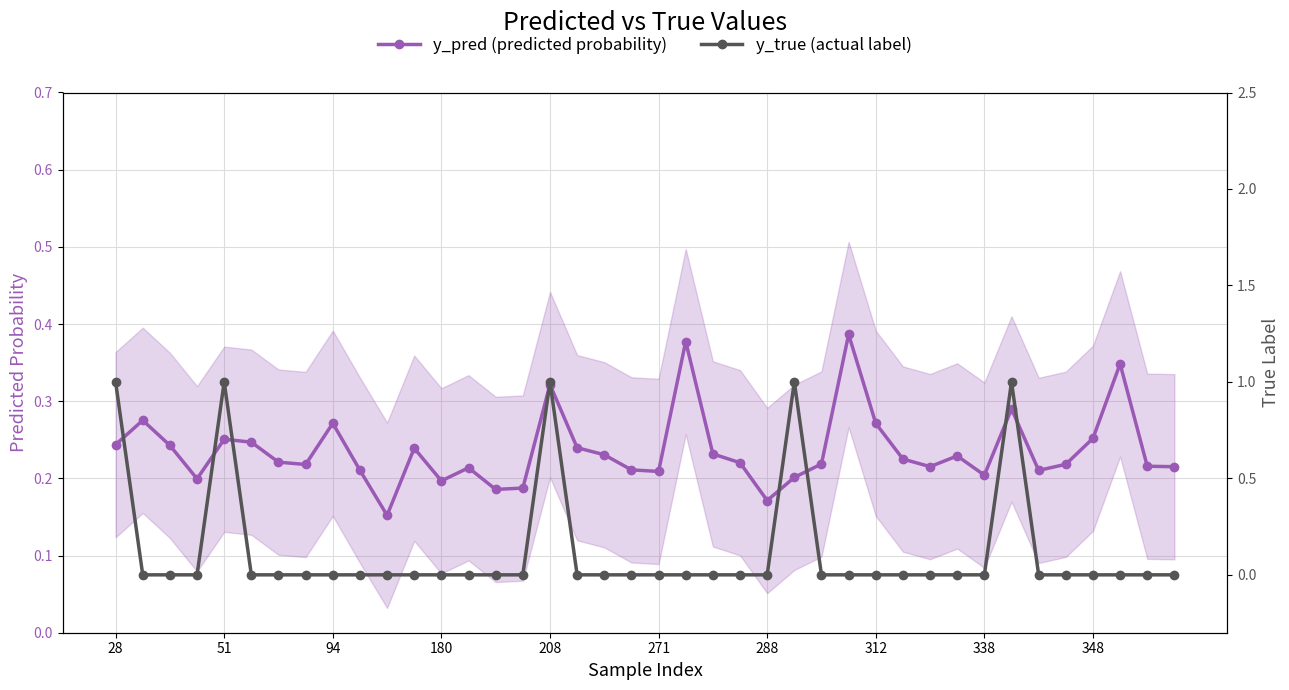

Rank the series by their maximum value, from lowest to highest.

y_pred (predicted probability), y_true (actual label)